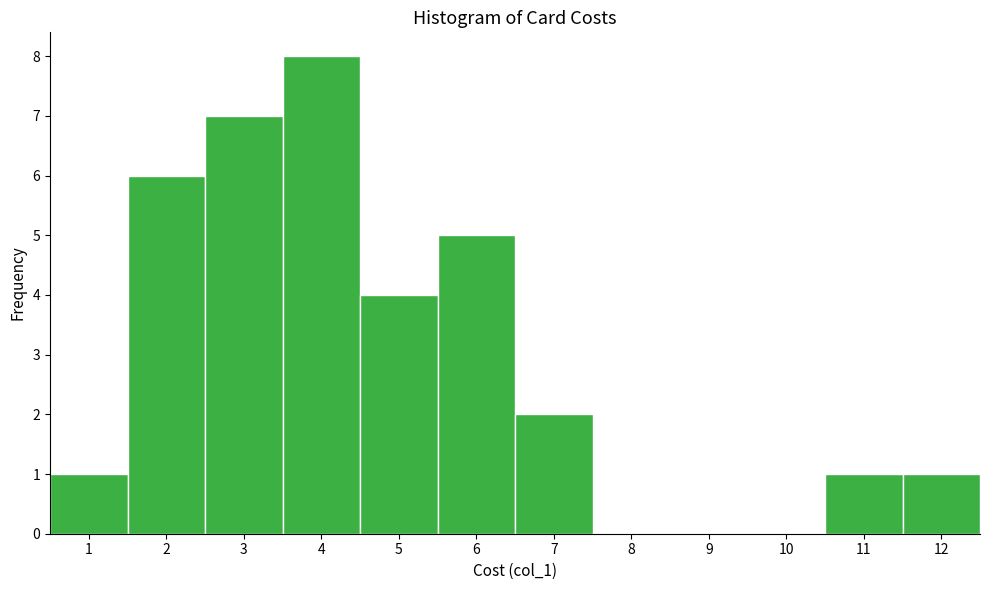

Reading left to right, transcribe this chart: for each bar, give the range it covers on the x-axis and its height. The values are not printed on the chart, so give them approximately, as read against the axis.

0.5 to 1.5: 1
1.5 to 2.5: 6
2.5 to 3.5: 7
3.5 to 4.5: 8
4.5 to 5.5: 4
5.5 to 6.5: 5
6.5 to 7.5: 2
7.5 to 8.5: 0
8.5 to 9.5: 0
9.5 to 10.5: 0
10.5 to 11.5: 1
11.5 to 12.5: 1